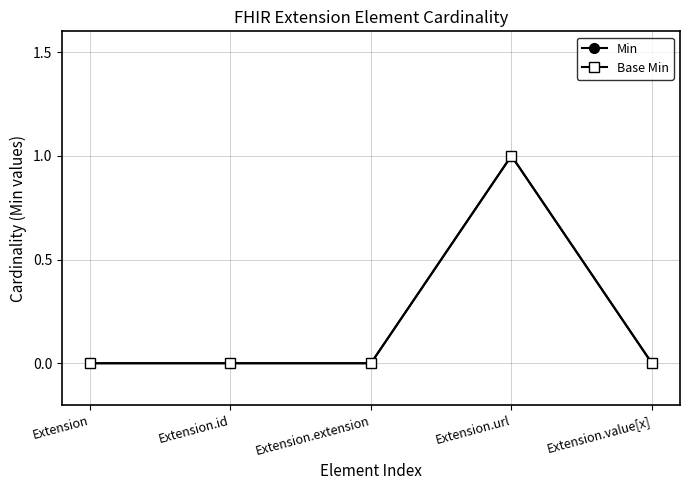

How many lines are shown in the chart?

2